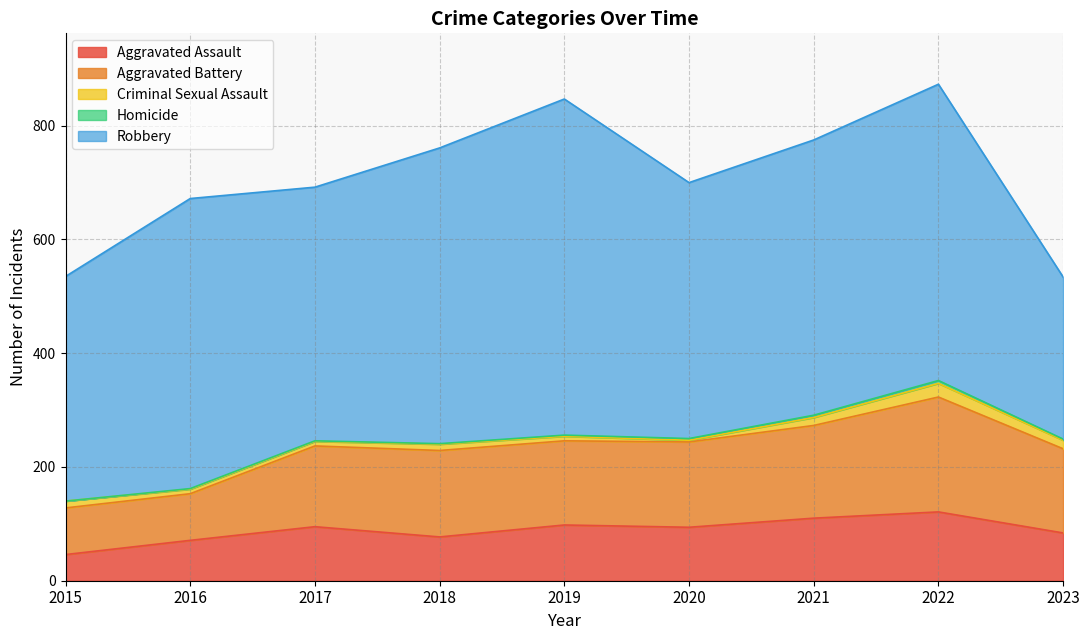

What is the maximum value shown in the chart?

591